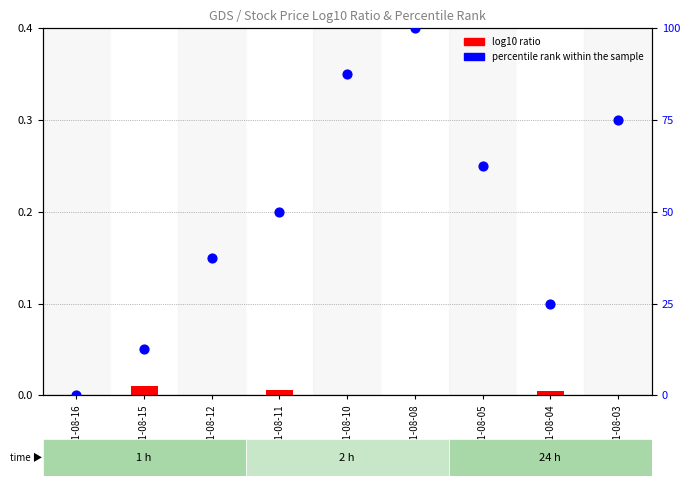

Which series reaches the minimum Y coordinate?

log10 ratio